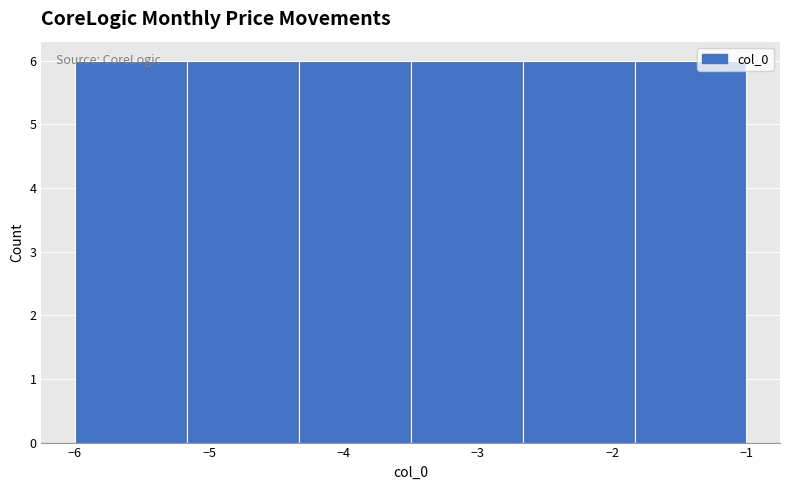

Reading left to right, transcribe this chart: for each bar, give the range it covers on the x-axis and its height. Neither the bar edges nor the heights are printed on the chart, so give them approximately, as read against the axes.

-6.0 to -5.2: 6
-5.2 to -4.3: 6
-4.3 to -3.5: 6
-3.5 to -2.7: 6
-2.7 to -1.8: 6
-1.8 to -1.0: 6